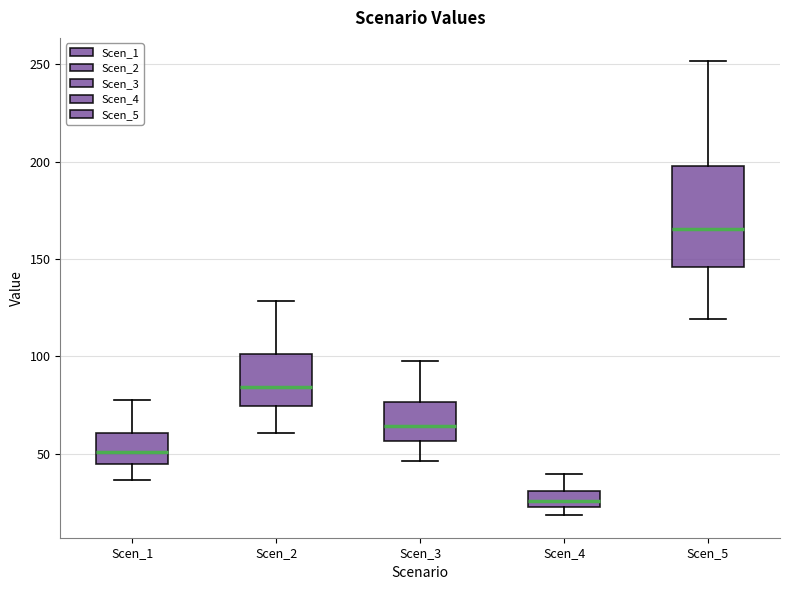

Reading left to right, transcribe this box plot: for each box, give where its median line is, the range the box spans, and where its two whiskers end, as read against the y-axis. The values are not printed on the chart, so give them approximately, as read against the axis.

Scen_1: median 50, box 45 to 60, whiskers 35 to 80
Scen_2: median 85, box 75 to 100, whiskers 60 to 130
Scen_3: median 65, box 55 to 75, whiskers 45 to 100
Scen_4: median 25 (inside the box), box 25 to 30, whiskers 20 to 40
Scen_5: median 165, box 145 to 200, whiskers 120 to 250